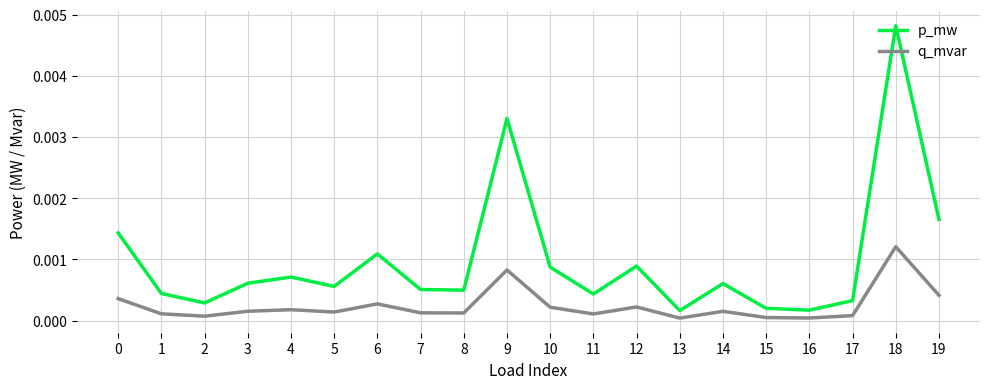

What are all the series names shown in the legend?

p_mw, q_mvar